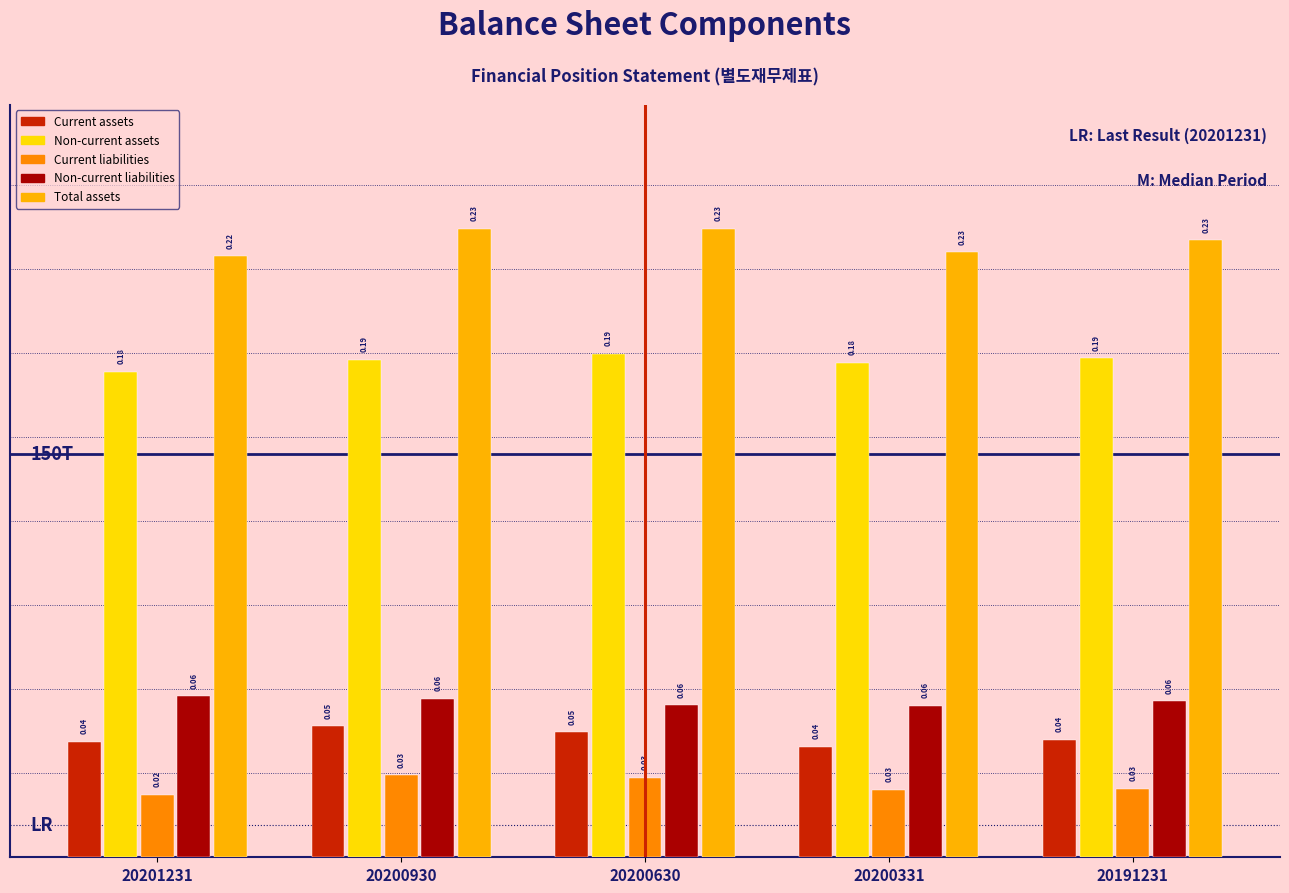

What is the sum of the Non-current assets values at 20191231 and 20200630?

0.4